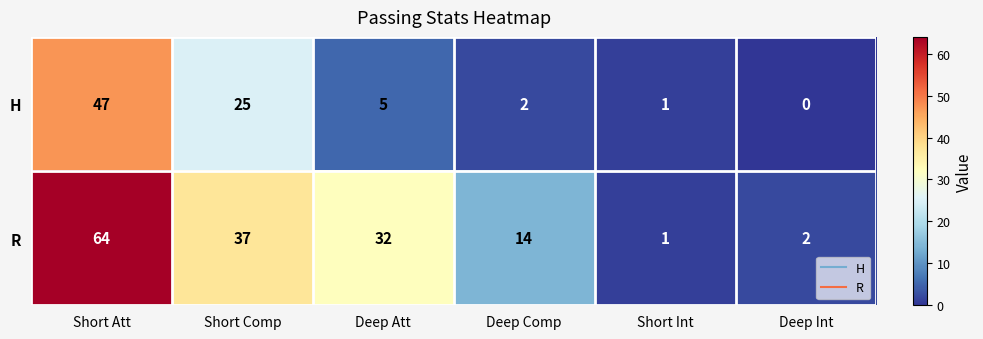

Reading left to right, extract all data points from this chart.

H: Short Att=47	Short Comp=25	Deep Att=5	Deep Comp=2	Short Int=1	Deep Int=0
R: Short Att=64	Short Comp=37	Deep Att=32	Deep Comp=14	Short Int=1	Deep Int=2